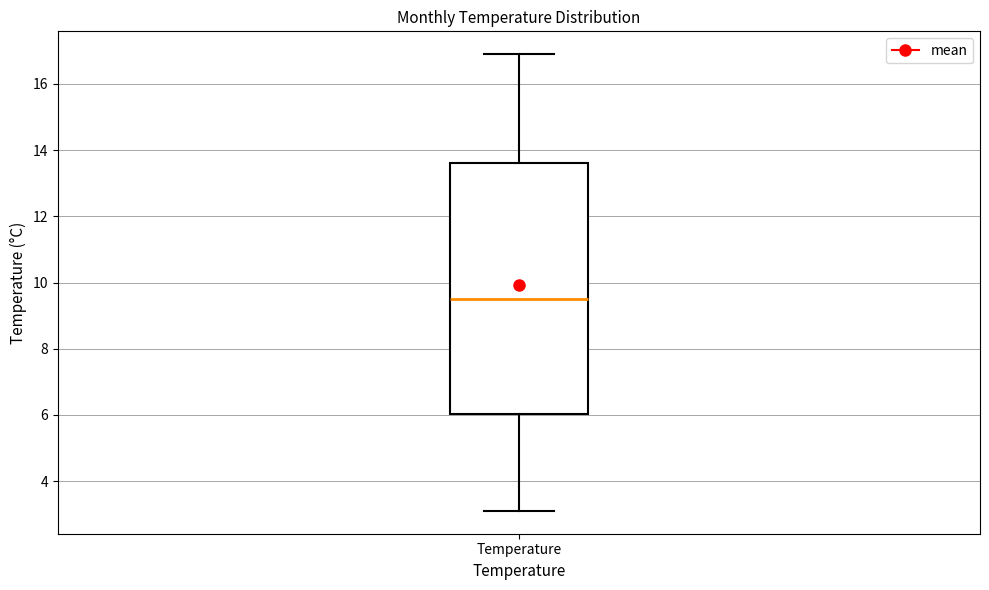

Transcribe this box plot: give where the median line is, the range the box spans, and where the two whiskers end, as read against the y-axis. The values are not printed on the chart, so give them approximately, as read against the axis.

median 9.6, box 6.0 to 13.6, whiskers 3.2 to 17.0